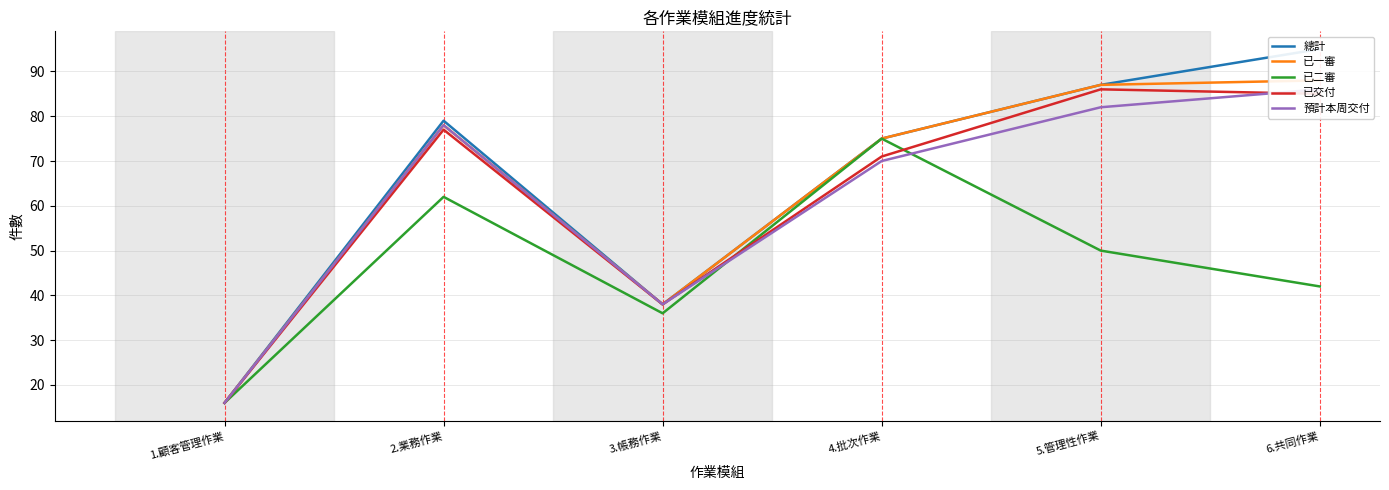

How many intersections are there between 已二審 and 預計本周交付?

2